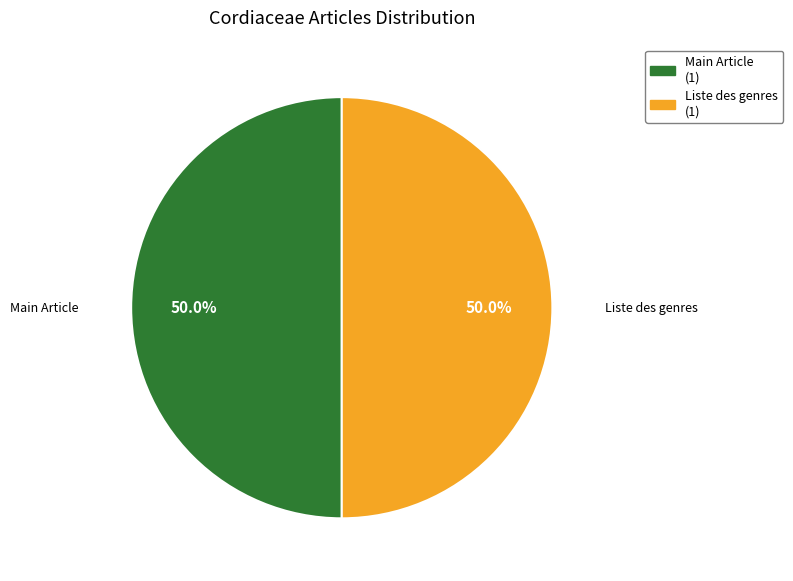

Approximately how many times larger is the value at Liste des genres compared to Main Article?

1.0